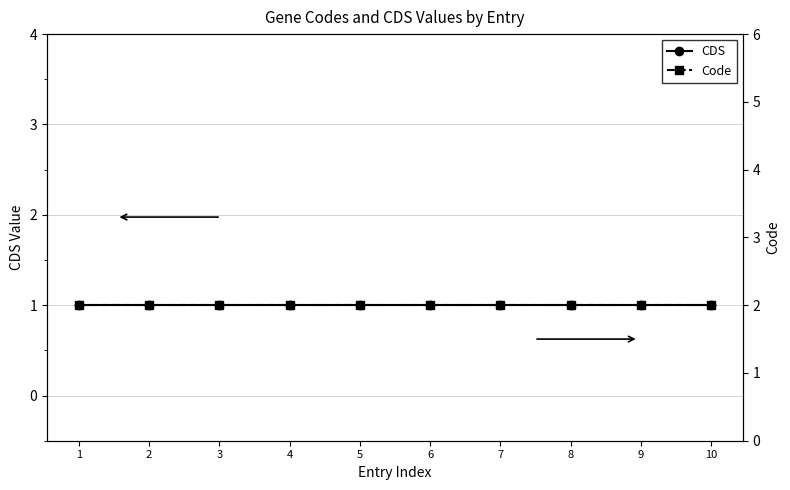

Rank the series at 9 from lowest to highest value.

CDS, Code